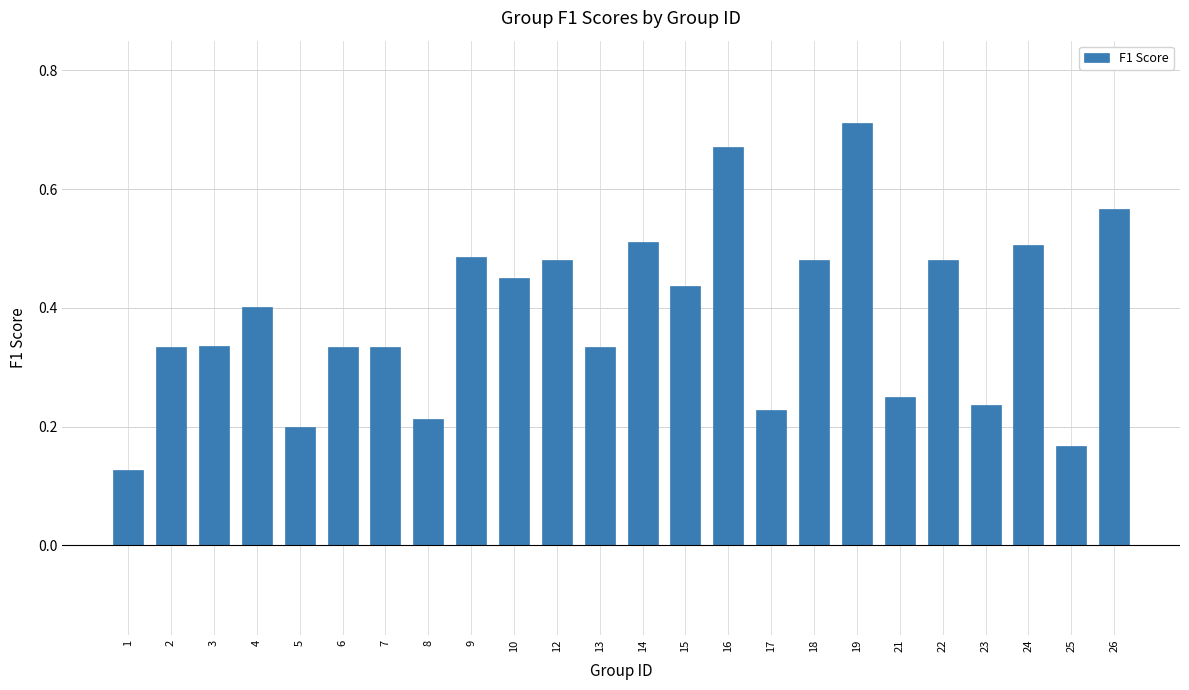

Which label corresponds to the largest value in the chart?

19